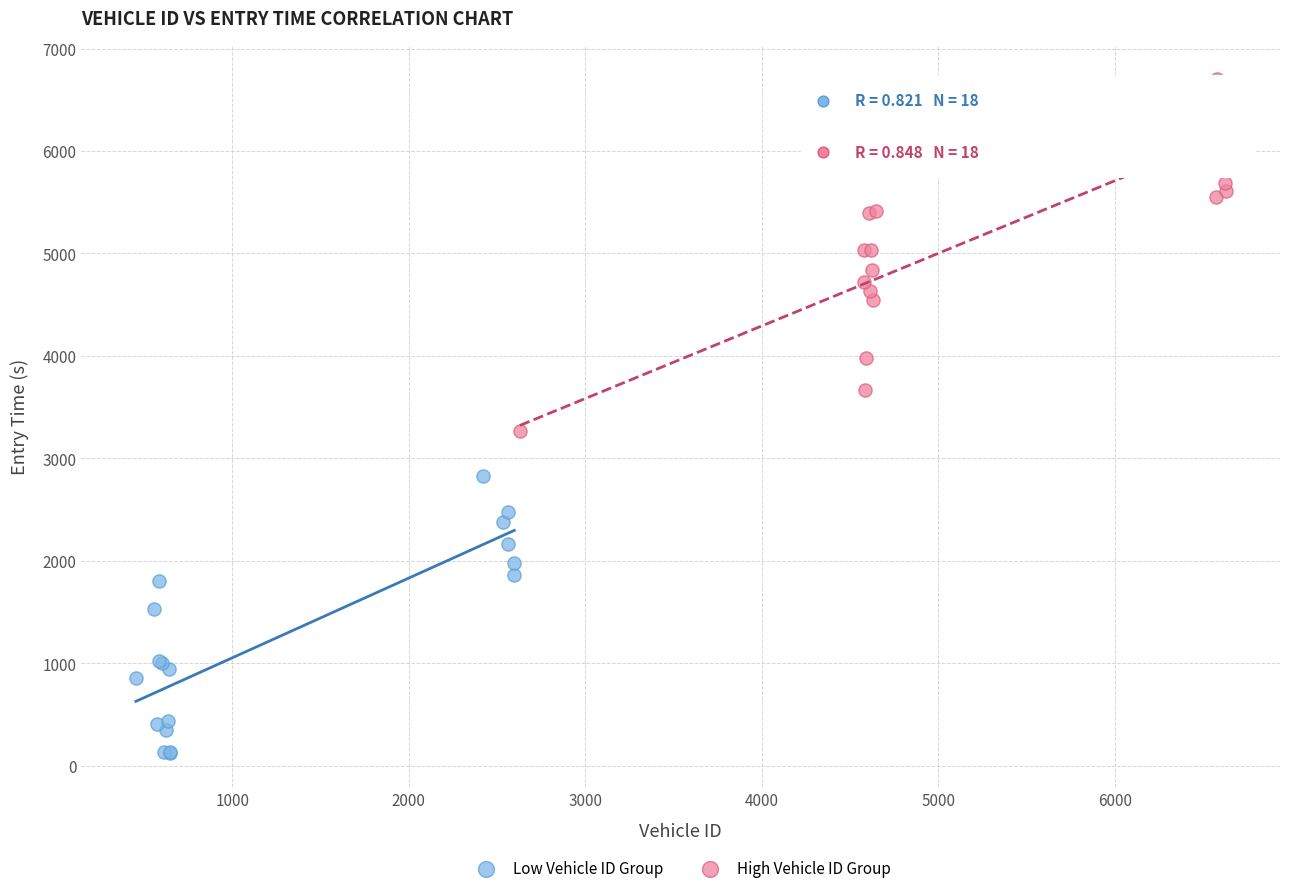

Which series has the widest spread of Y values?

High Vehicle ID Group